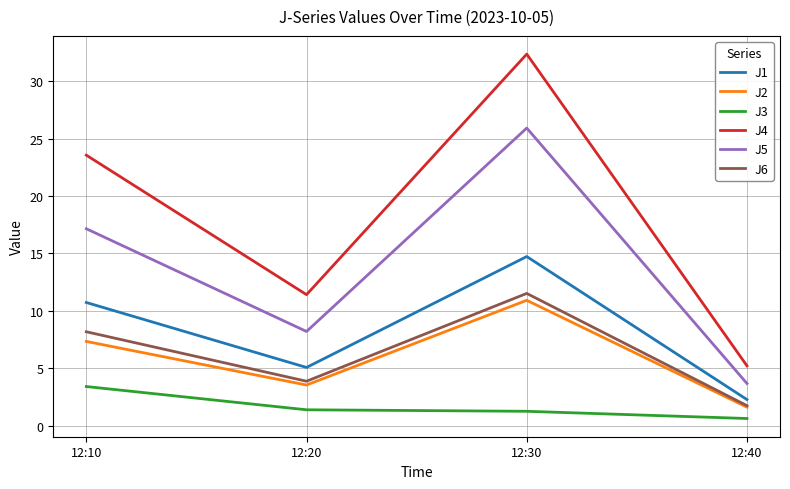

What is the difference between the highest and lowest values at 12:20?

10.0